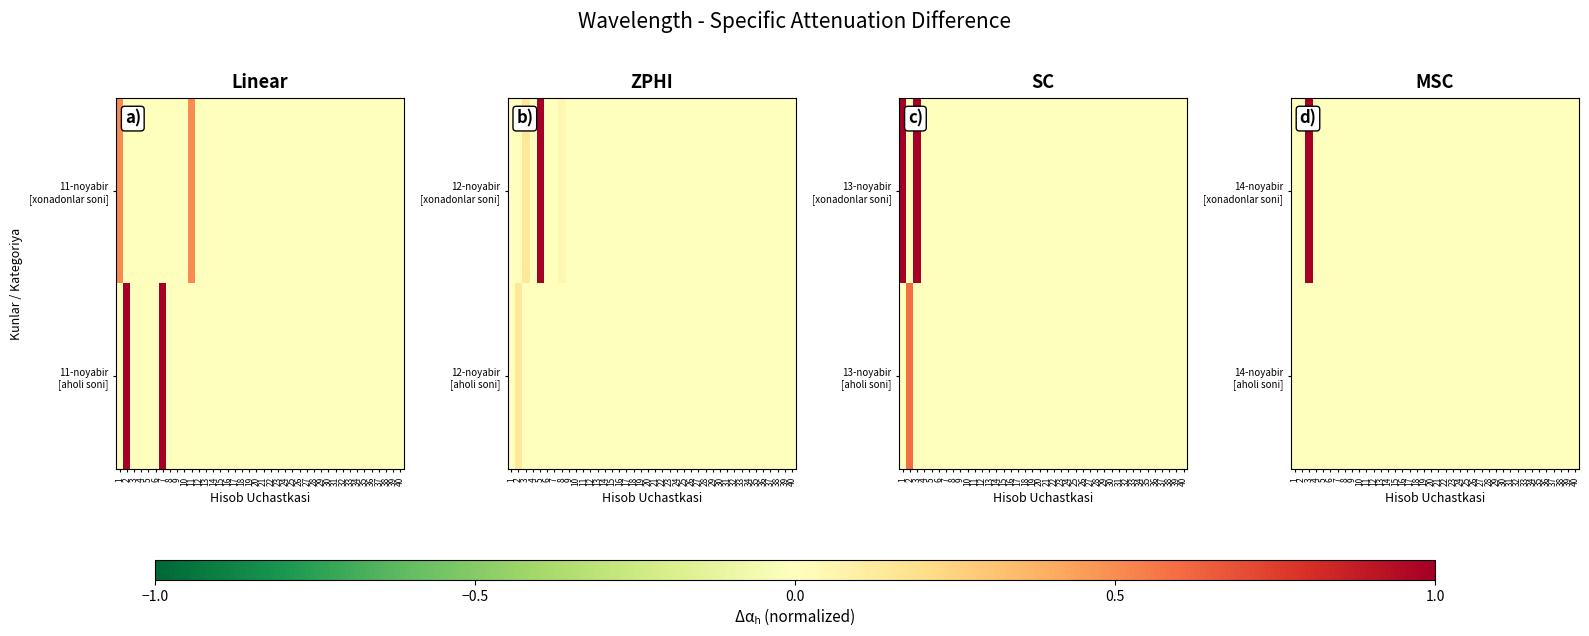

Which category has the highest value across all series?

3